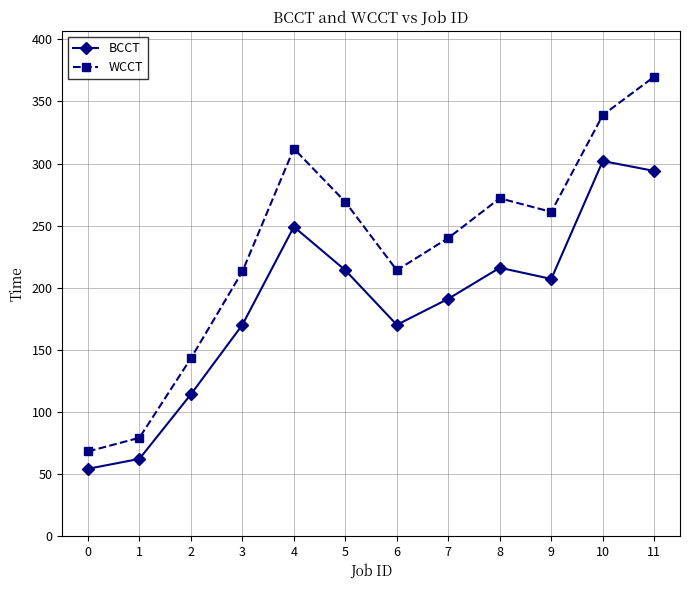

True or false: WCCT has a value of 165 at 4.

False